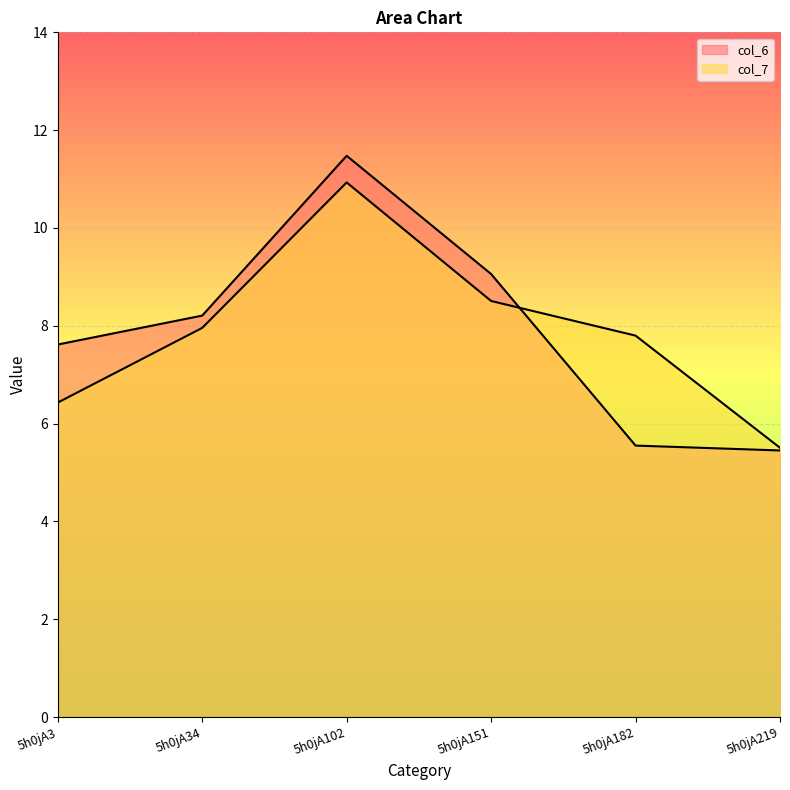

What is the average value of the col_7 series?

7.9